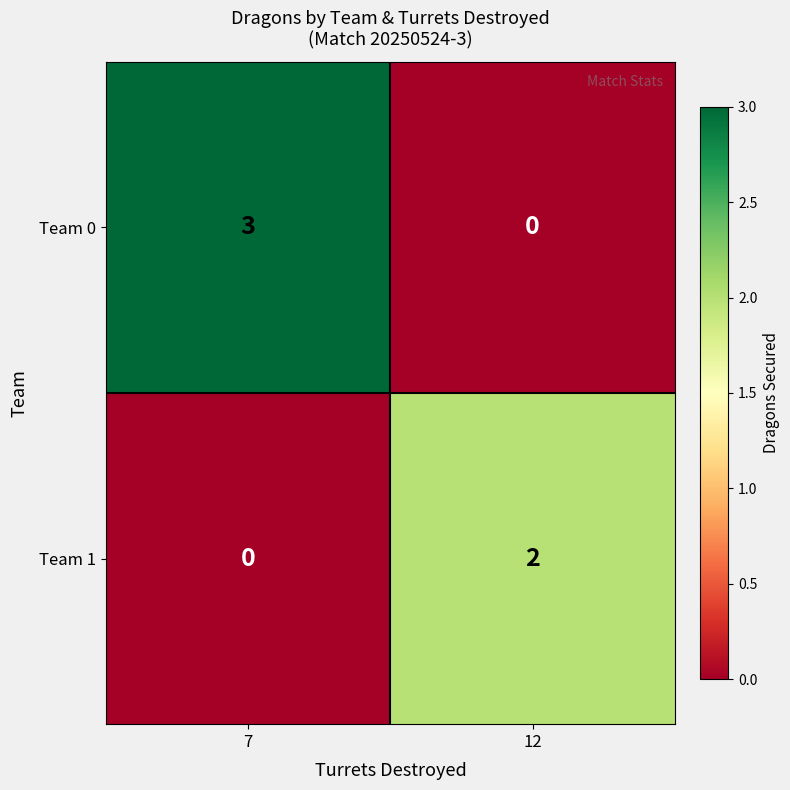

Reading left to right, transcribe all the data shown in this chart.

Team 0: 3	0
Team 1: 0	2